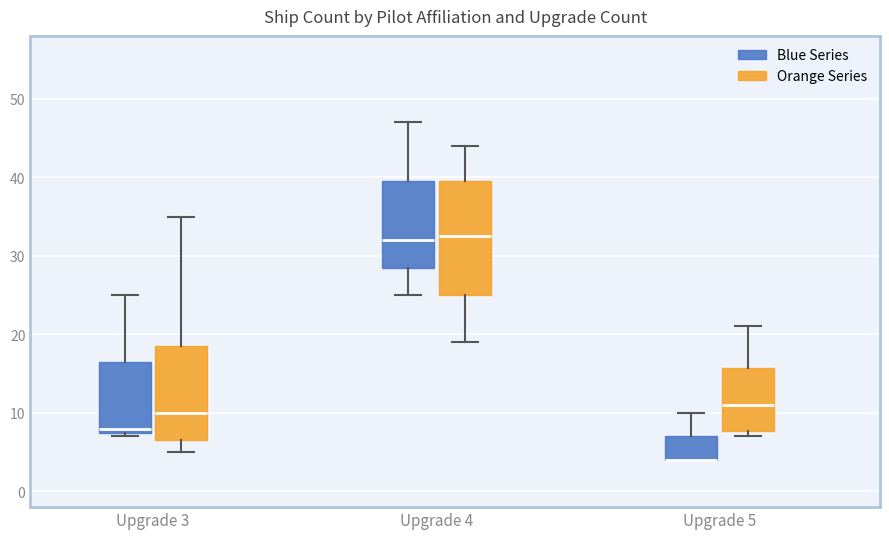

Reading left to right, transcribe this box plot: for each box, give where its median line is, the range the box spans, and where its two whiskers end, as read against the y-axis. The values are not printed on the chart, so give them approximately, as read against the axis.

Upgrade 3 (Blue Series): median 8 (just above the box's lower edge), box 8 to 17, whiskers 7 to 25
Upgrade 3 (Orange Series): median 10, box 7 to 19, whiskers 5 to 35
Upgrade 4 (Blue Series): median 32, box 29 to 40, whiskers 25 to 47
Upgrade 4 (Orange Series): median 33, box 25 to 40, whiskers 19 to 44
Upgrade 5 (Blue Series): median 4 (drawn on the box's lower edge), box 4 to 7, whiskers 4 to 10
Upgrade 5 (Orange Series): median 11, box 8 to 16, whiskers 7 to 21